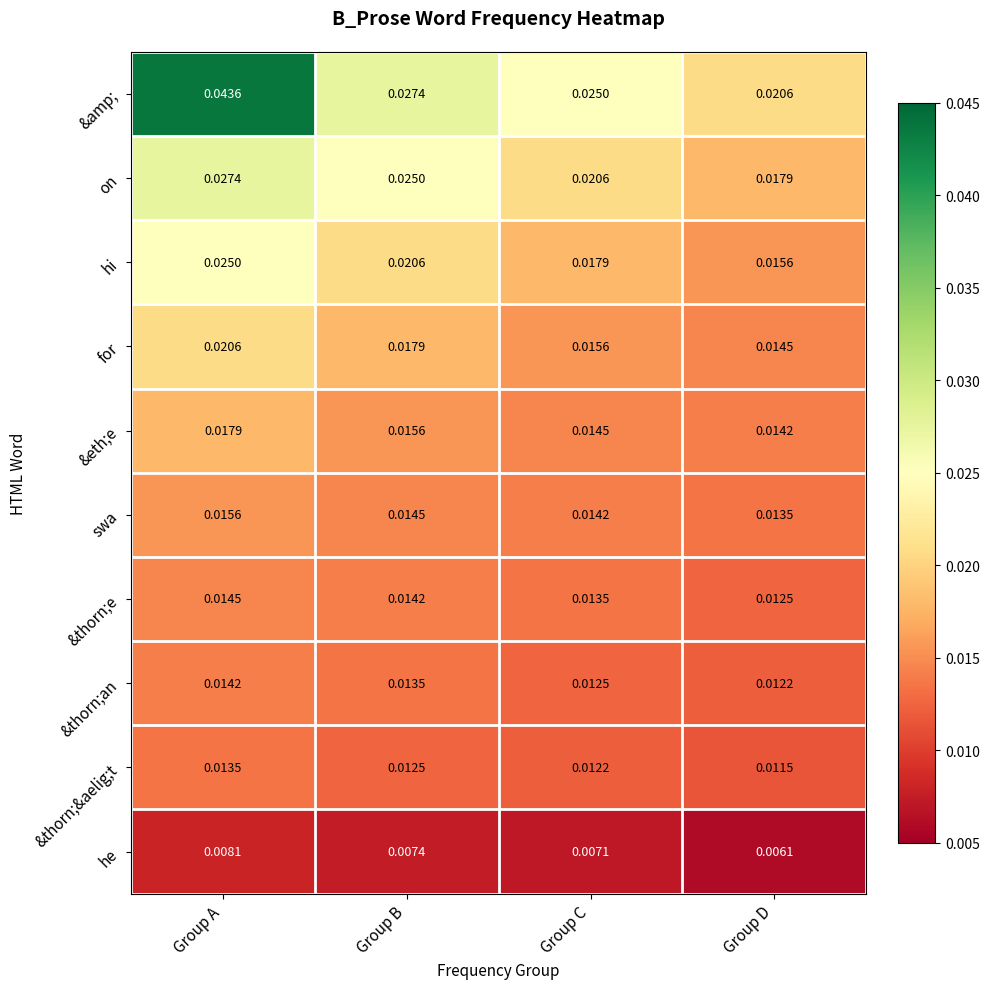

What is the total value across all series at Group D?

0.1